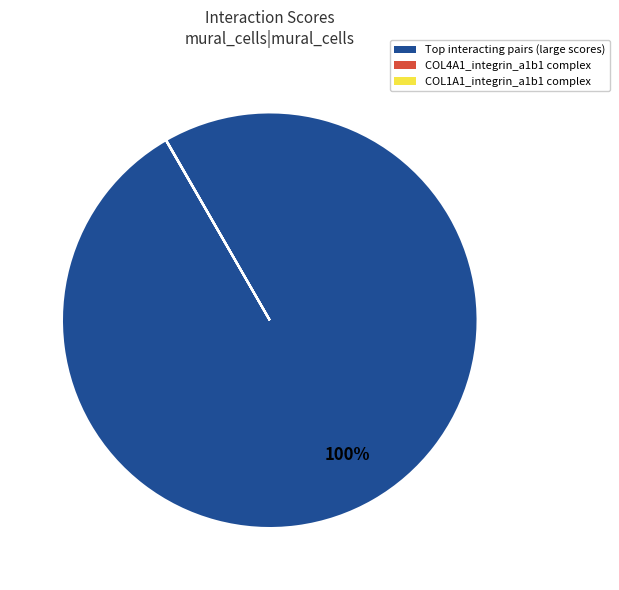

Which slice represents more than half of the pie?

Top interacting pairs (large scores)